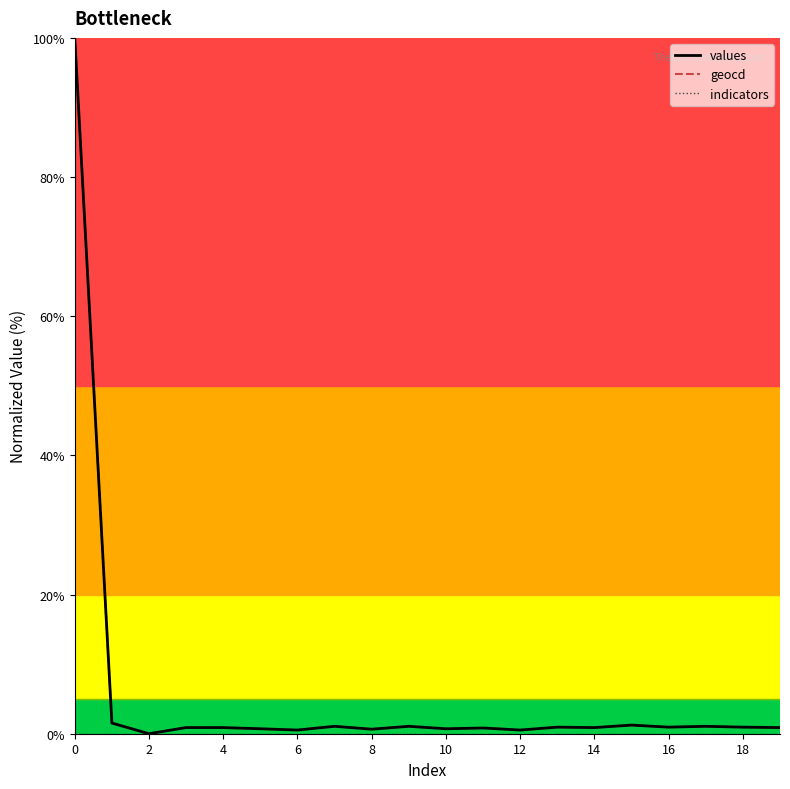

What is the maximum value shown in the chart?

100.0